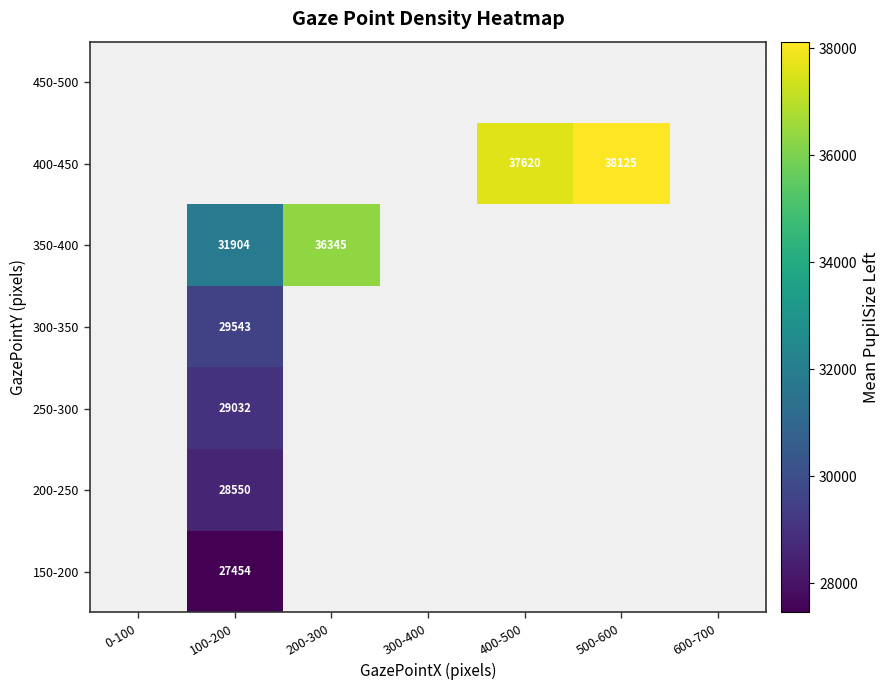

Count the number of categories in the chart.

7